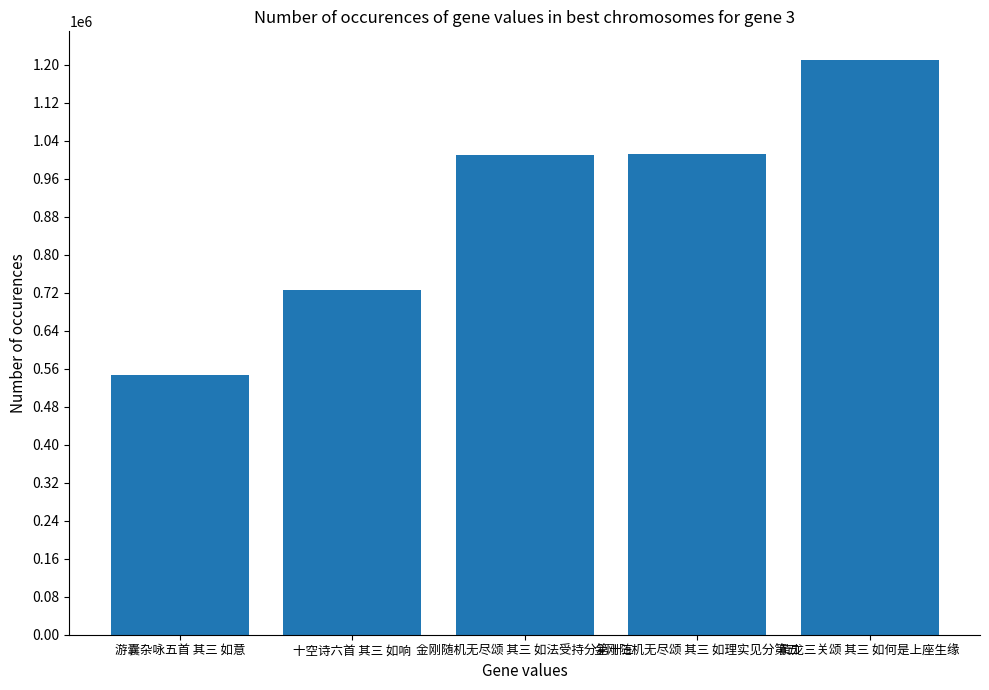

What is the sum of the values at 黄龙三关颂 其三 如何是上座生缘 and 游囊杂咏五首 其三 如意?

1756118